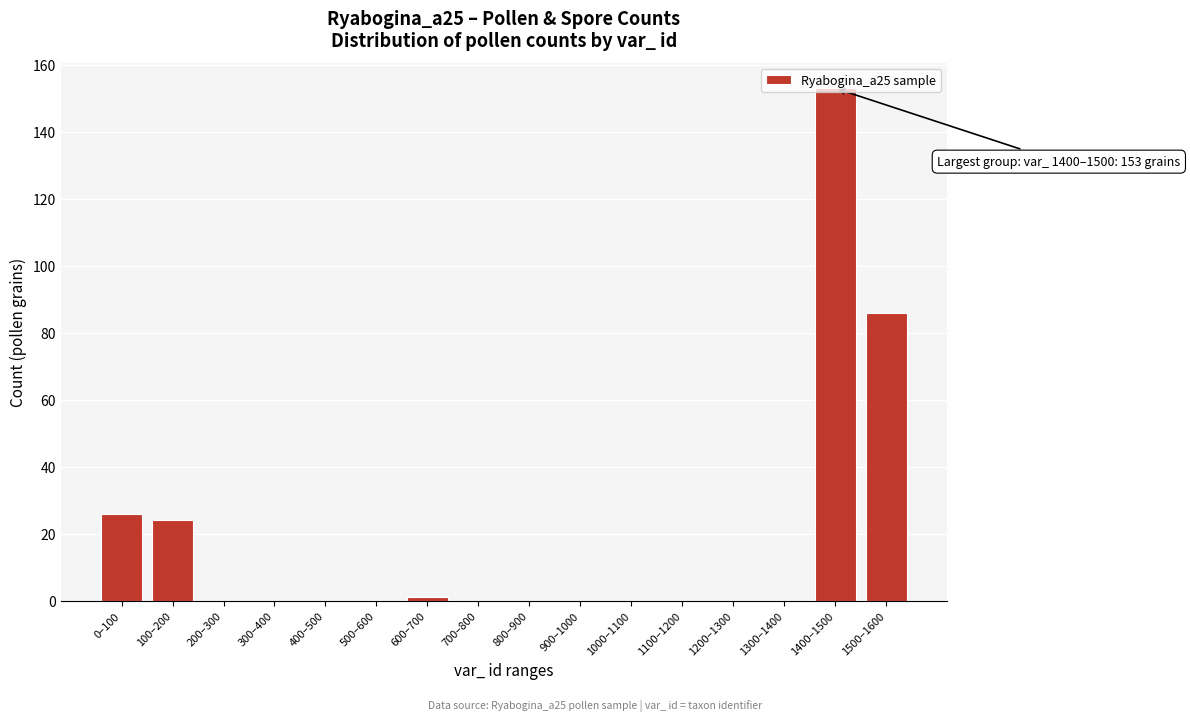

True or false: the data shows -101 at 1300–1400.

False